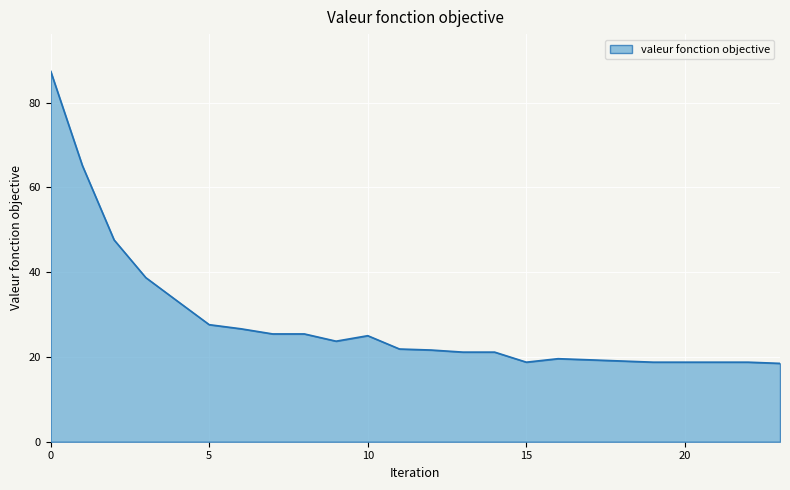

What is the difference between the maximum and minimum values?

69.0